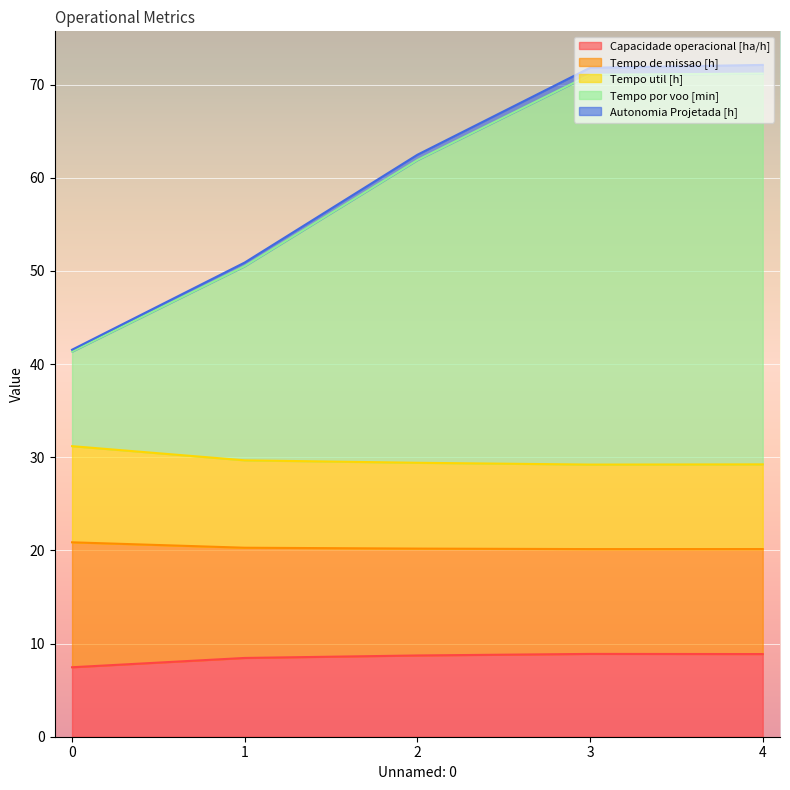

True or false: Tempo por voo [min] and Capacidade operacional [ha/h] cross at least once.

False